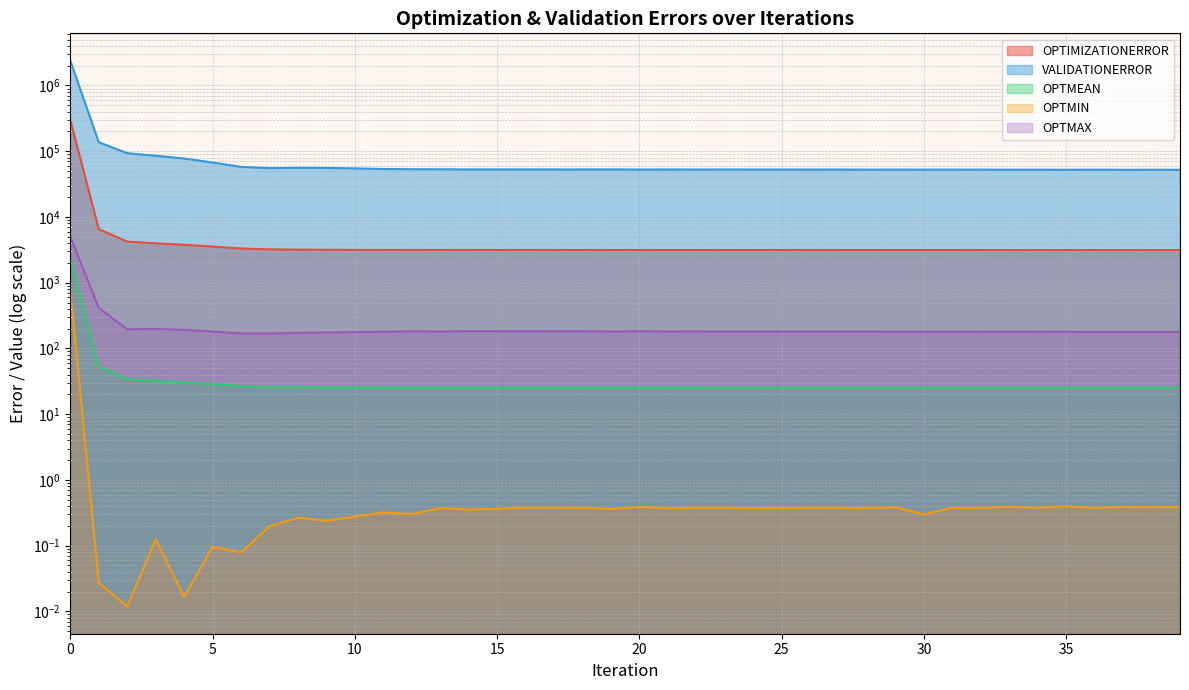

True or false: VALIDATIONERROR and OPTIMIZATIONERROR cross at least once.

False